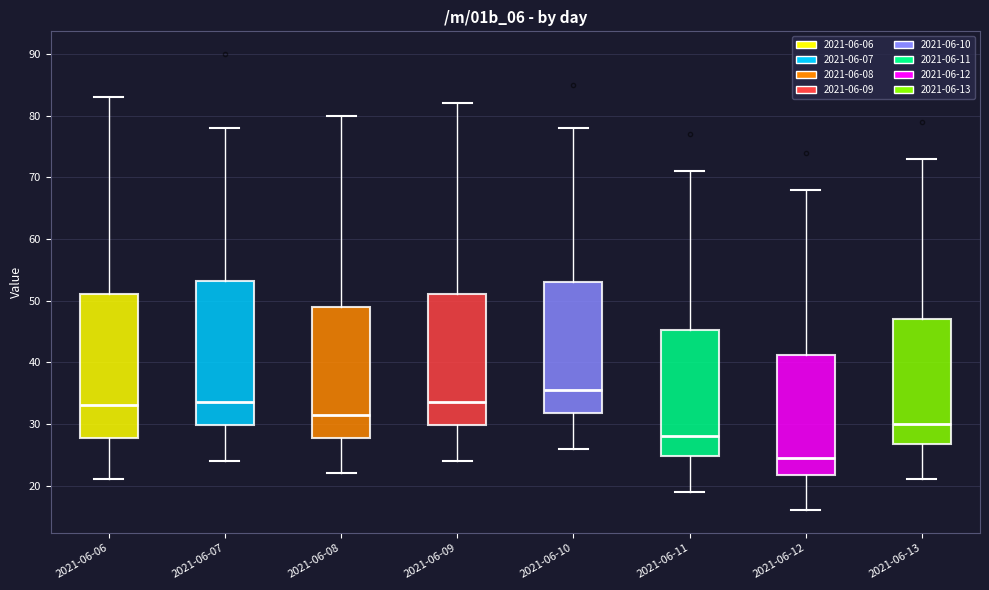

Where is the lower edge of the box for 2021-06-06 on the y-axis? The values are not printed on the chart, so give them approximately, as read against the axis.

28